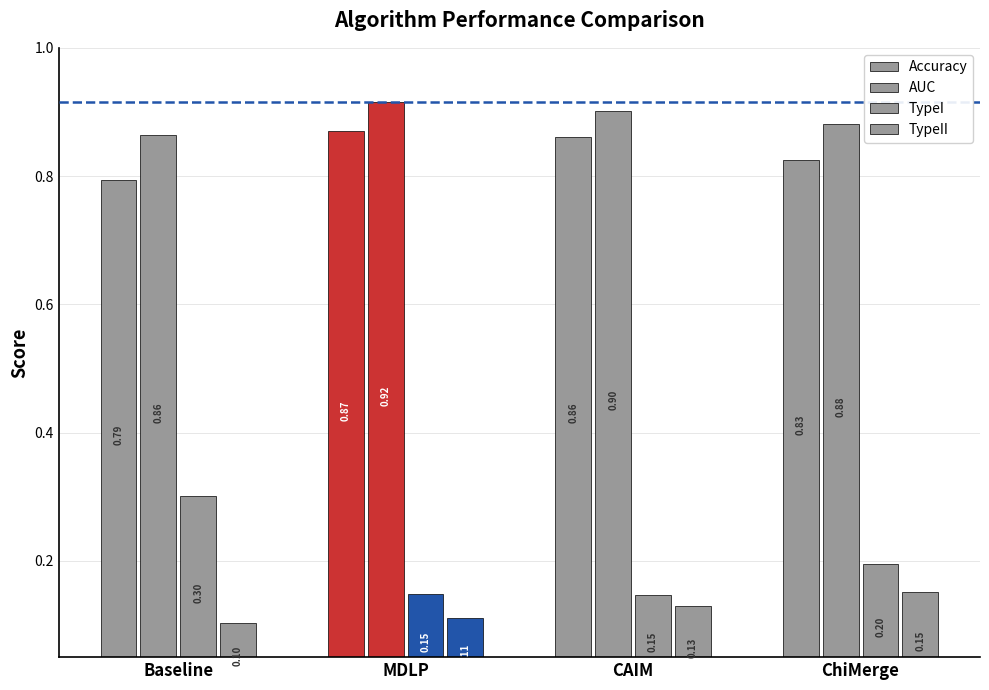

Between MDLP and ChiMerge, which is larger?

MDLP